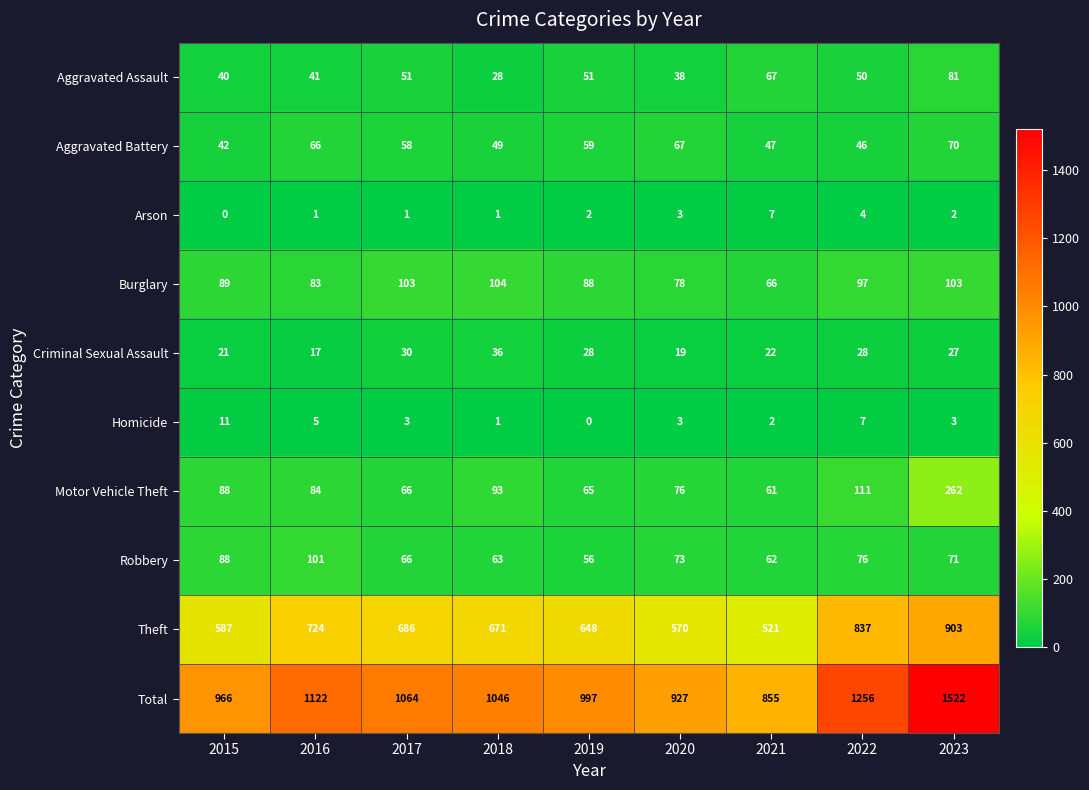

What is the average value of the Homicide series?

4